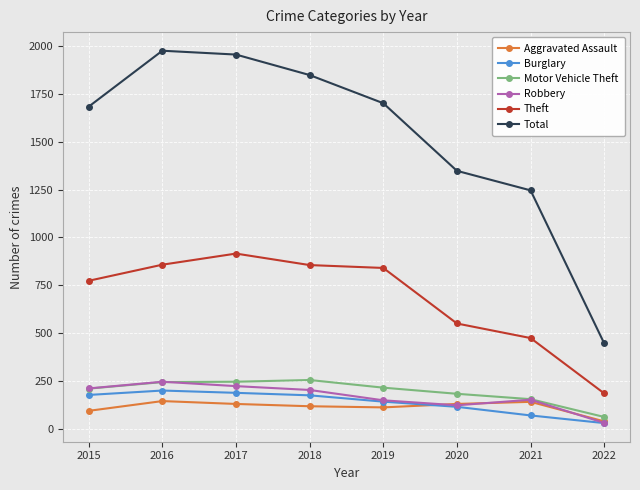

Which series has the largest total across all categories?

Total